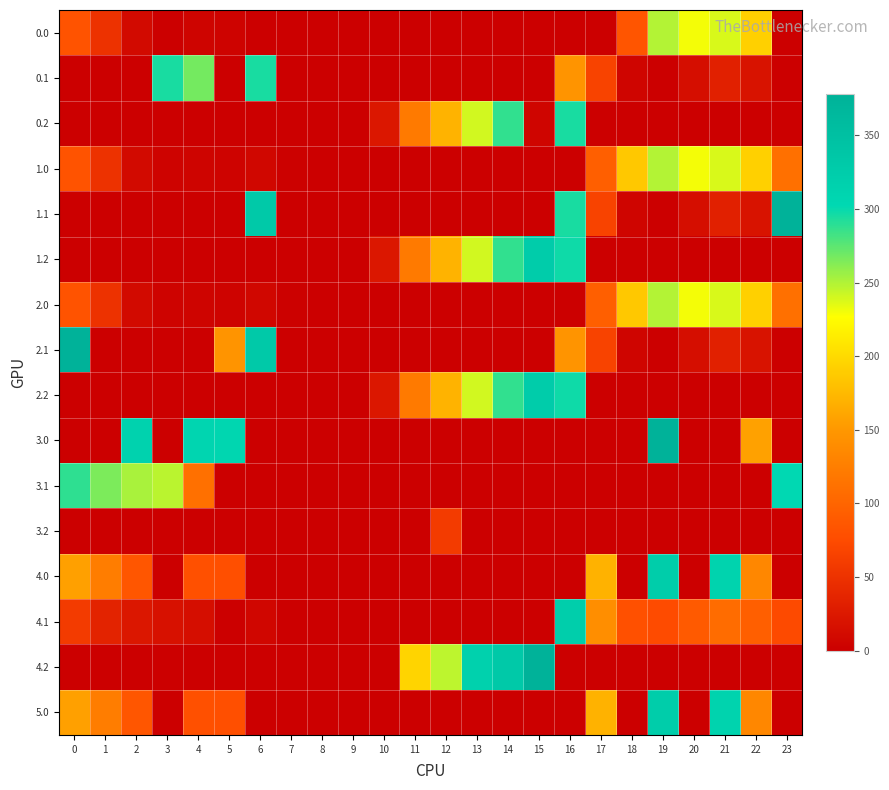

Which series has the largest range (max minus min)?

1.1